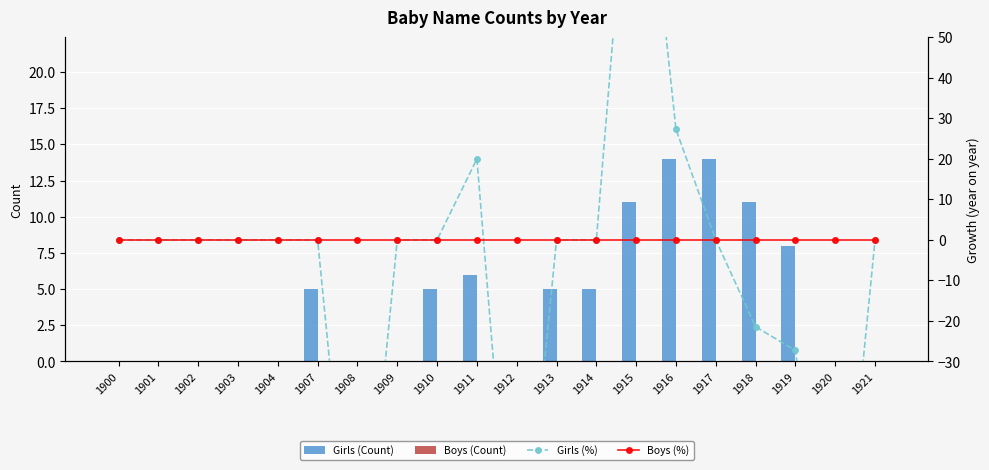

Does the chart contain any negative values?

Yes